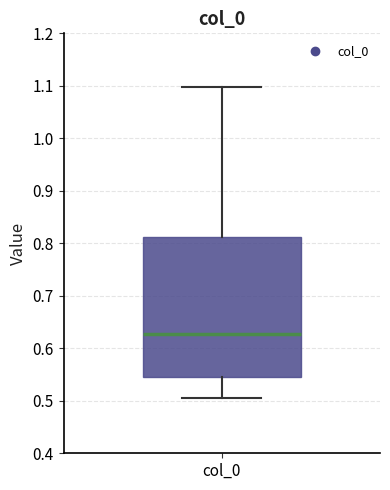

Read this box plot against the y-axis: the position of the median line, the range covered by the box, and the ends of both whiskers. The values are not printed on the chart, so give them approximately, as read against the axis.

median 0.63, box 0.55 to 0.81, whiskers 0.51 to 1.10